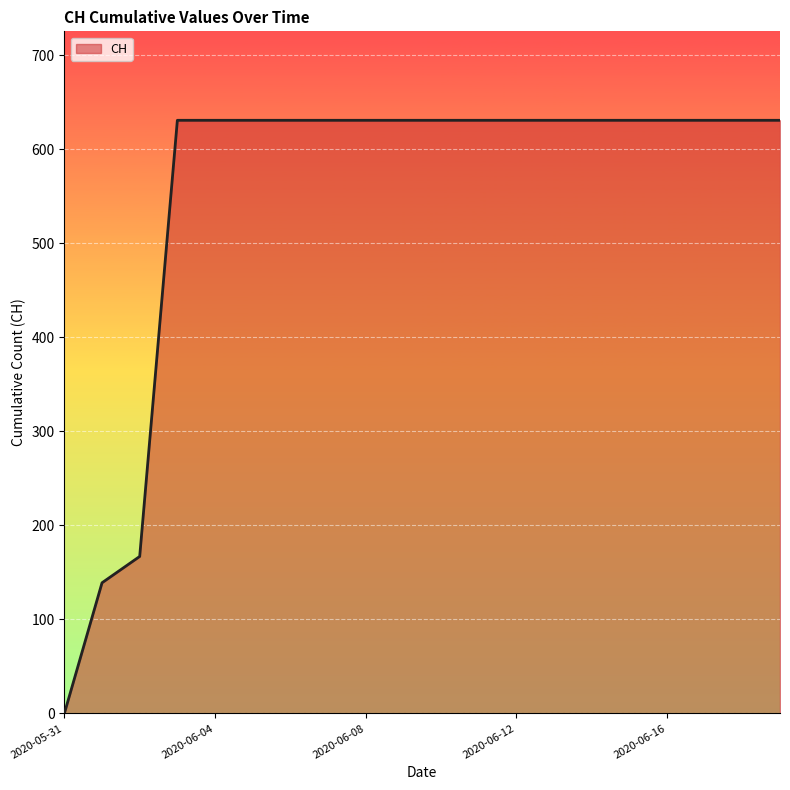

What is the greatest value displayed?

631